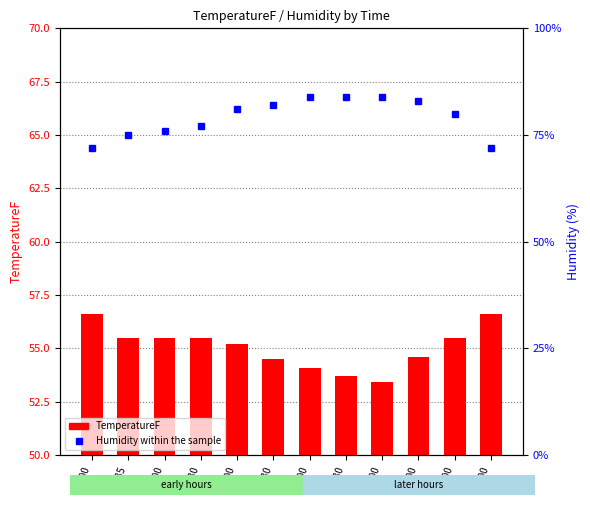

What value does the Humidity series have at 01:00?

76.0